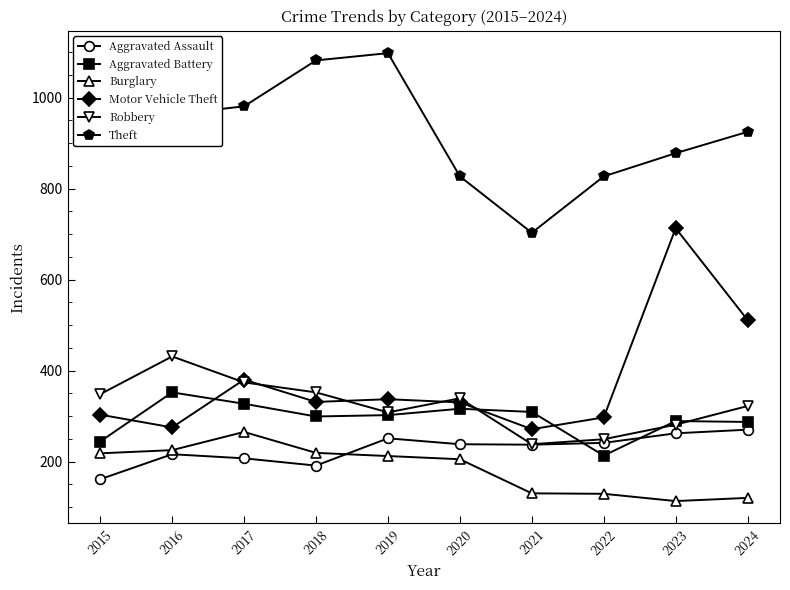

What is the difference between the second highest and second lowest values in the Robbery series?

125